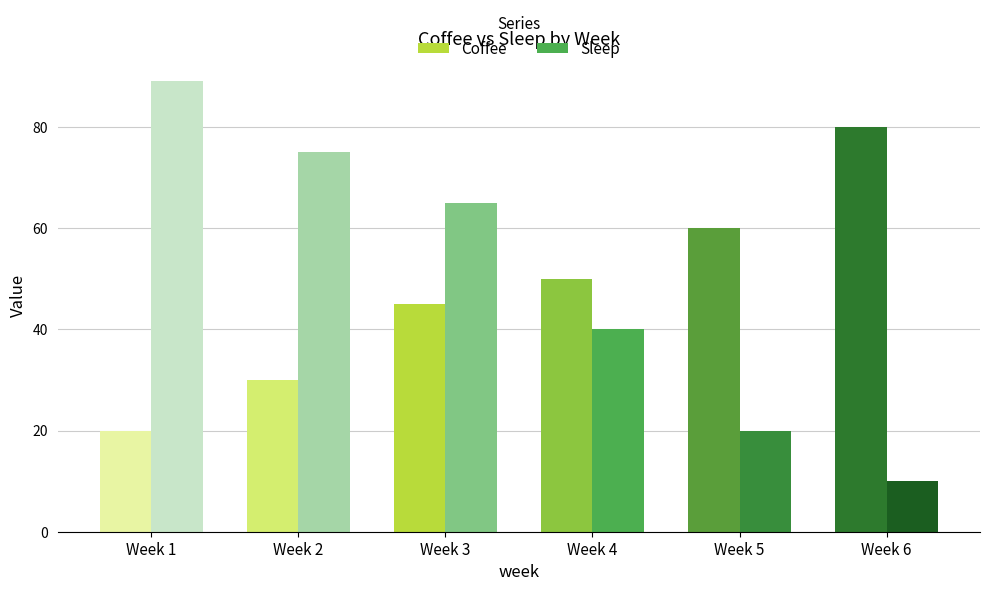

Rank the series by their average value, from lowest to highest.

Coffee, Sleep